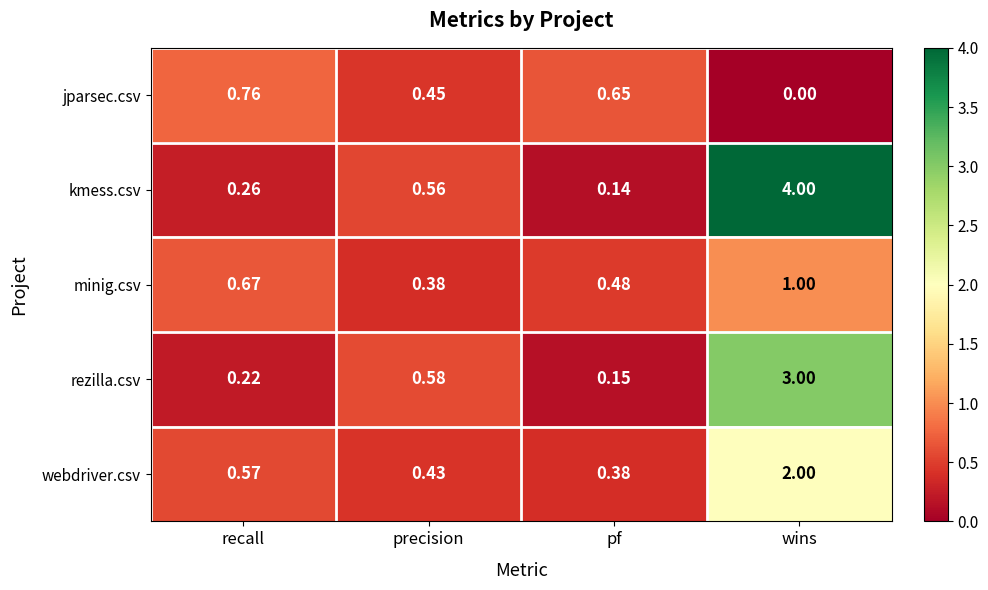

What is the total value across all series at pf?

1.8